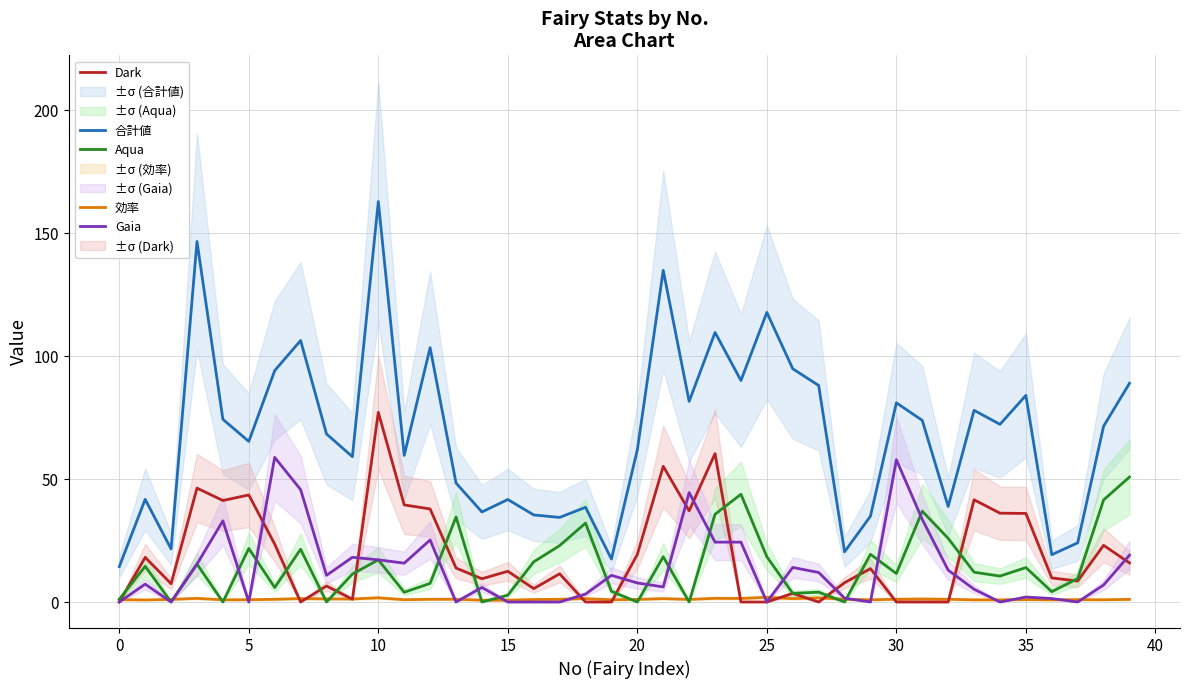

List the series in order of their peak value, highest first.

合計値, Dark, Gaia, Aqua, 効率